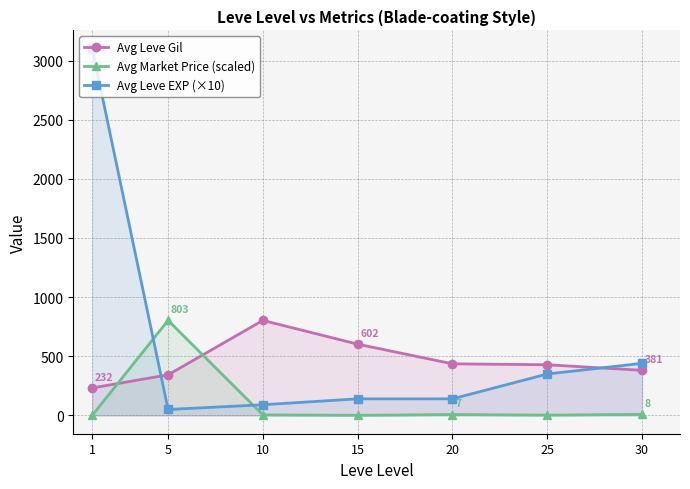

How many interior local peaks does the Avg Leve Gil series have?

1